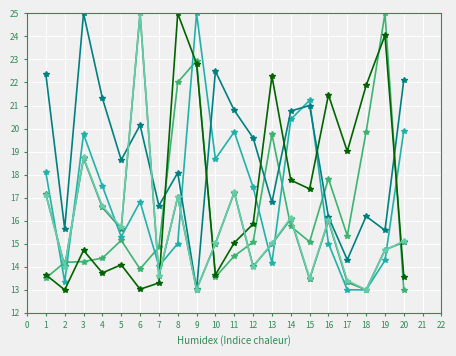

What is the spread (max minus min) of values at 4?

7.6